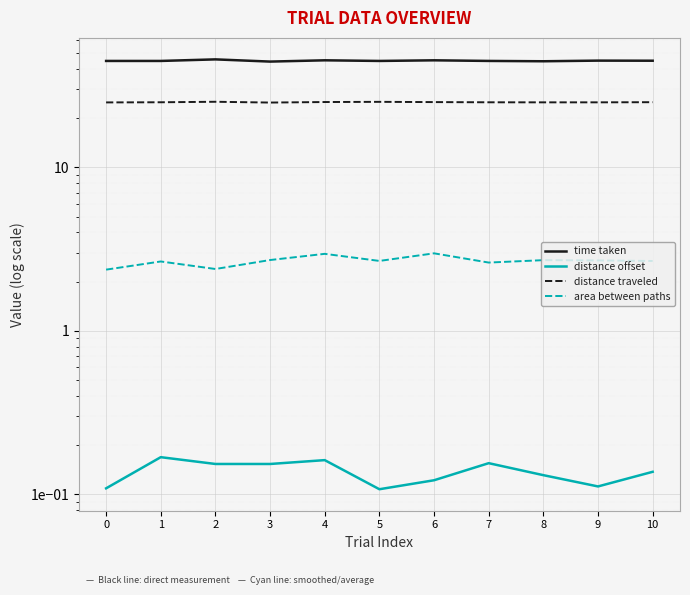

At which category does the chart reach its peak across all series?

2